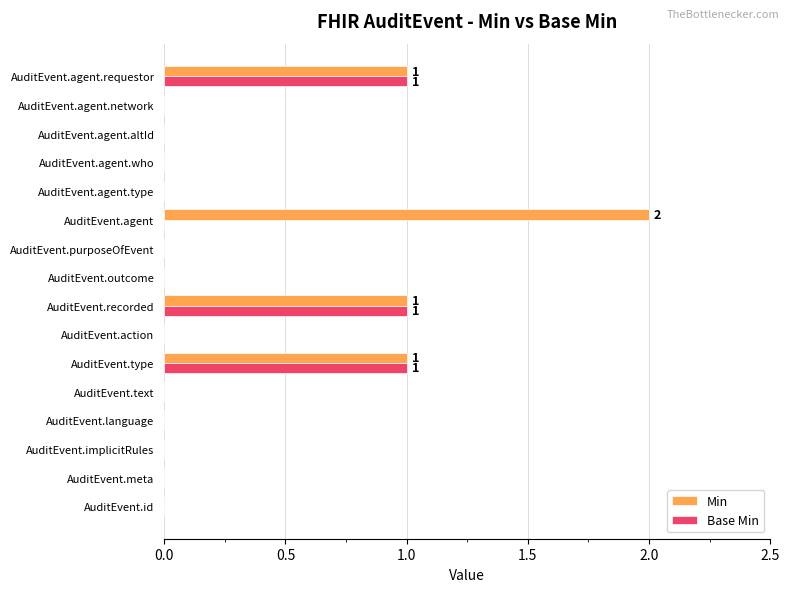

Which series has the largest total across all categories?

Min